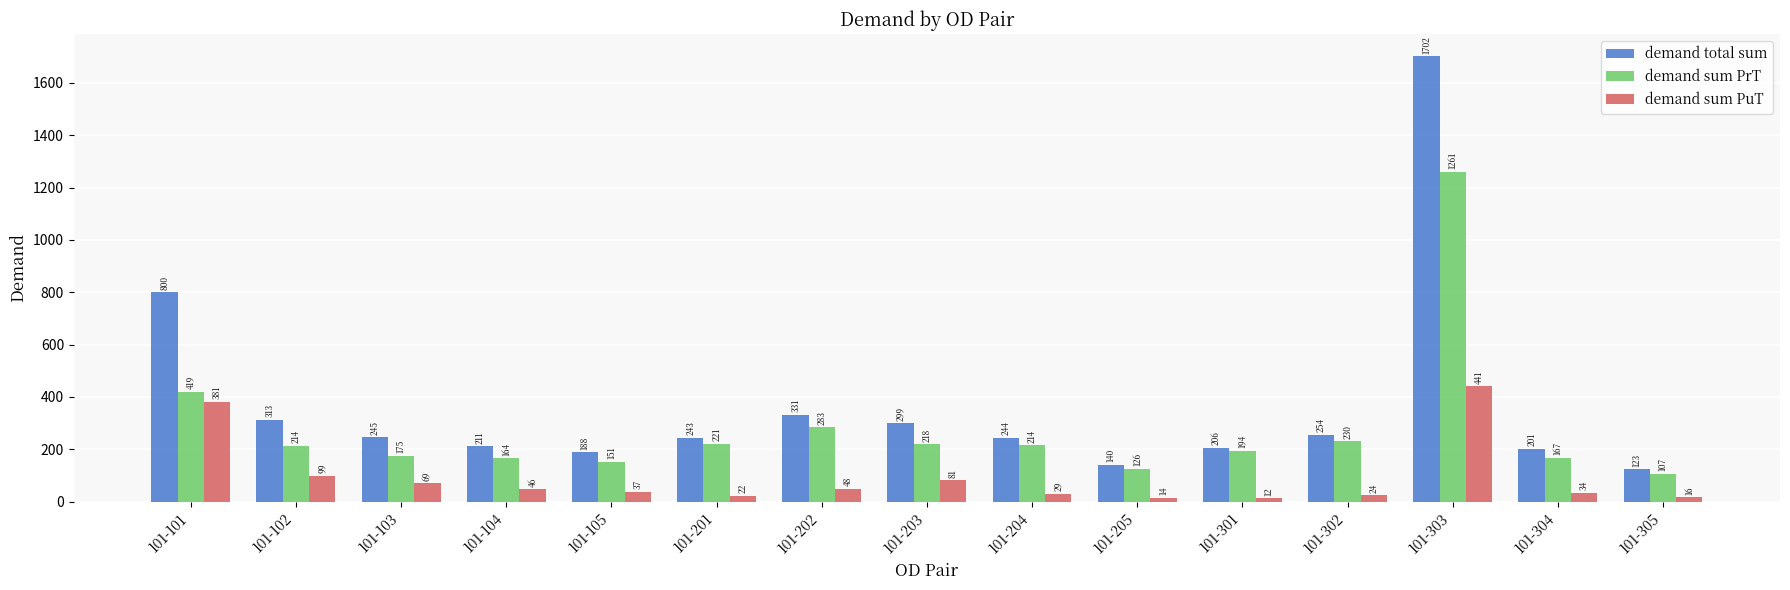

What is the spread (max minus min) of values at 101-101?

419.5